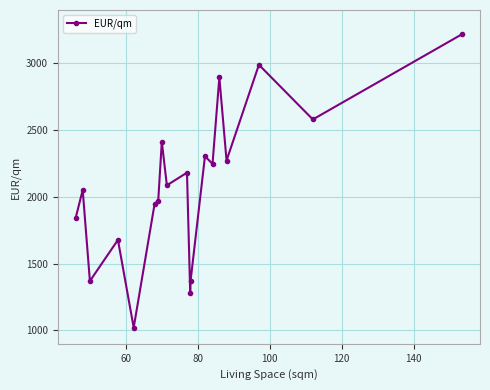

How many lines are shown in the chart?

1